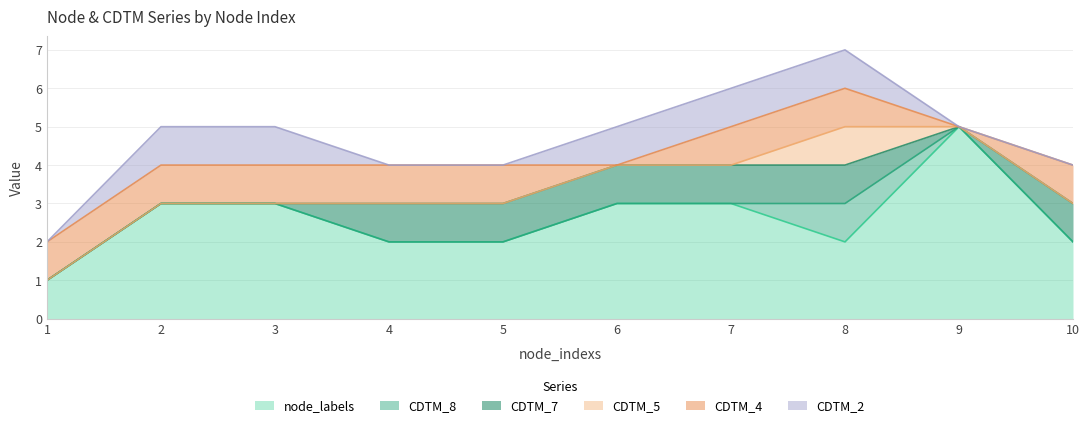

The CDTM_4 series shows 0 at 6. True or false?

False